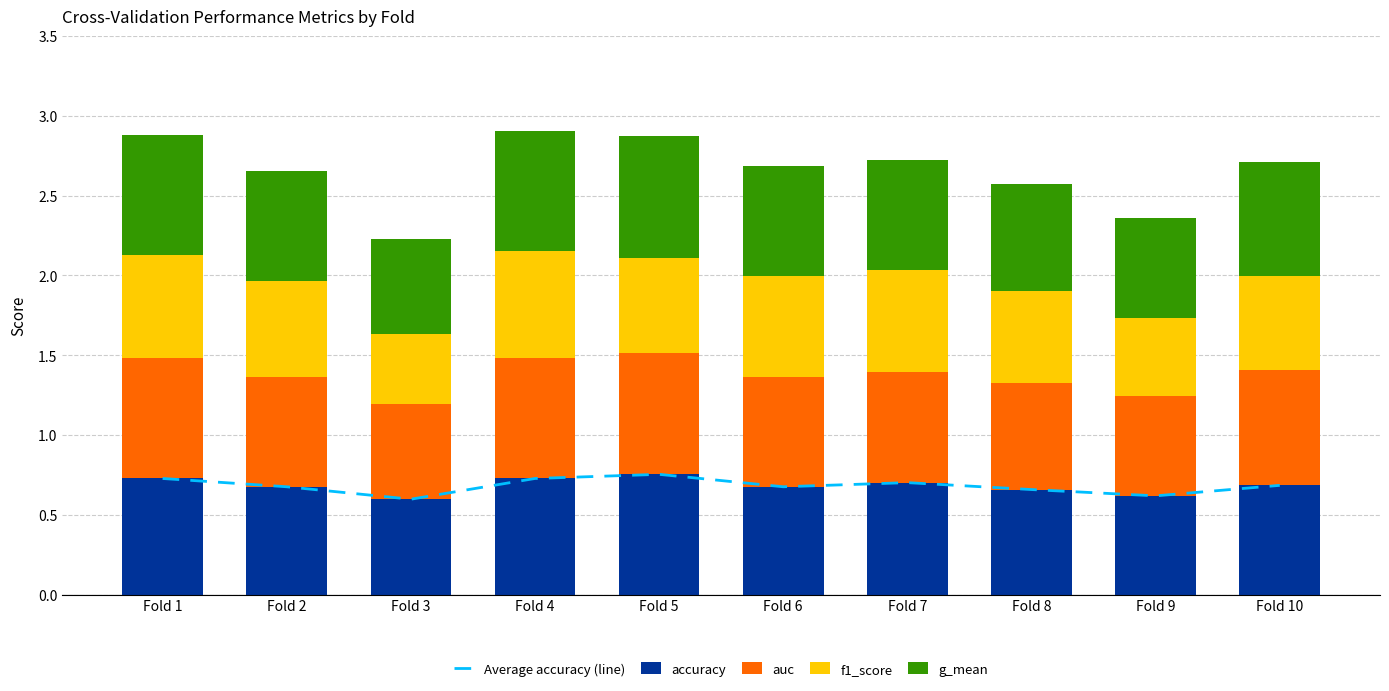

Count the f1_score values in the range 0 to 1.

10